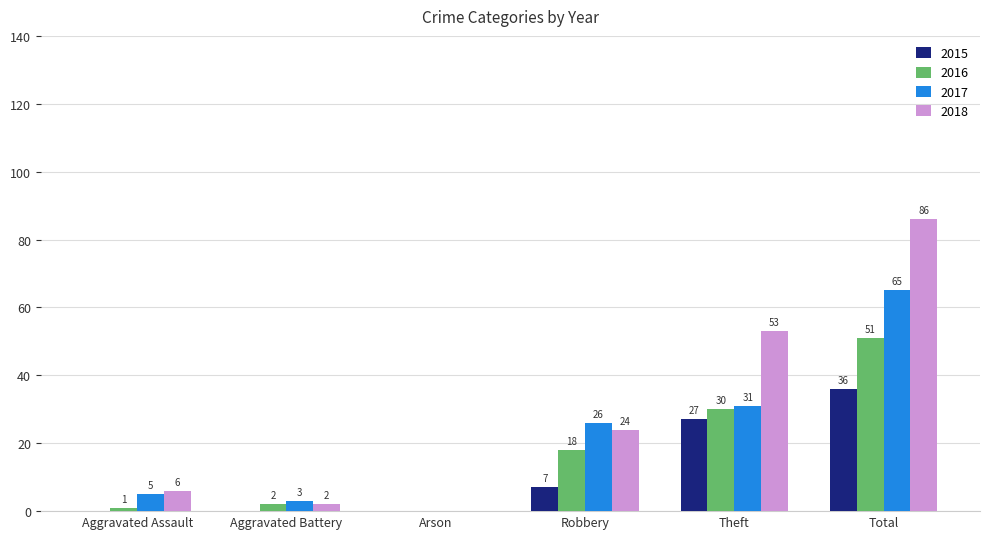

Which series changed the most between Robbery and Theft?

2018